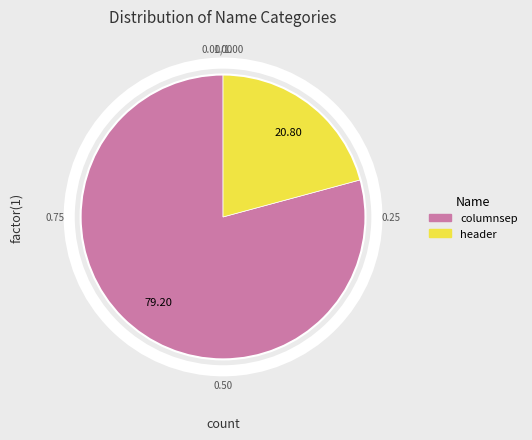

How many segments does this pie chart have?

2